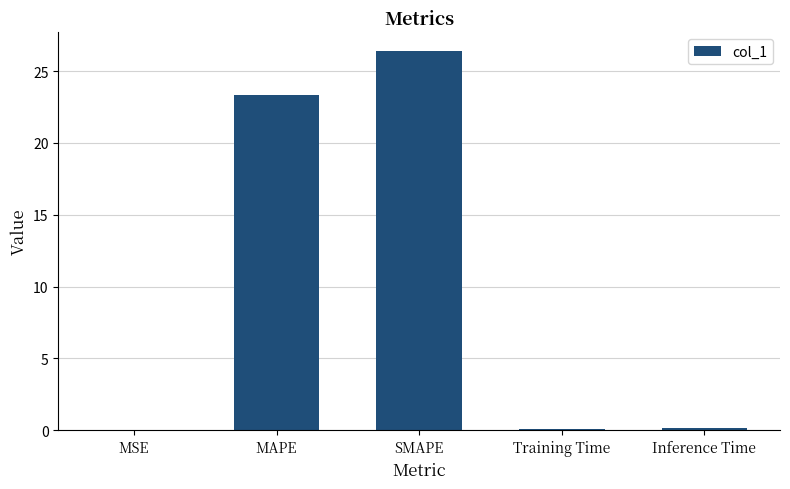

Approximately how many times larger is the value at SMAPE compared to MAPE?

1.1